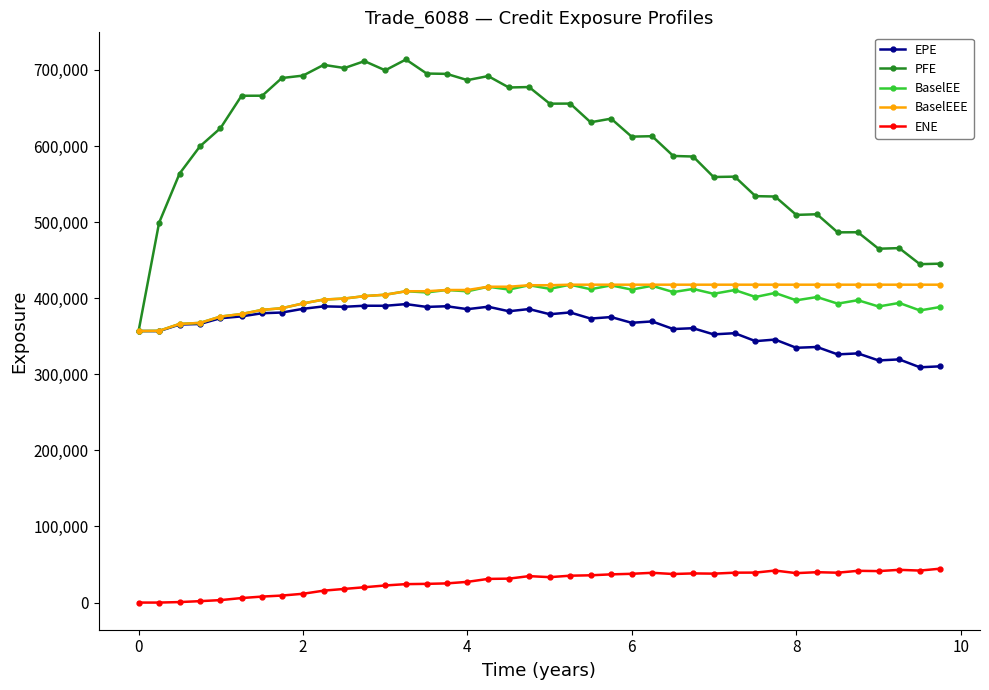

Which series has the largest total across all categories?

PFE